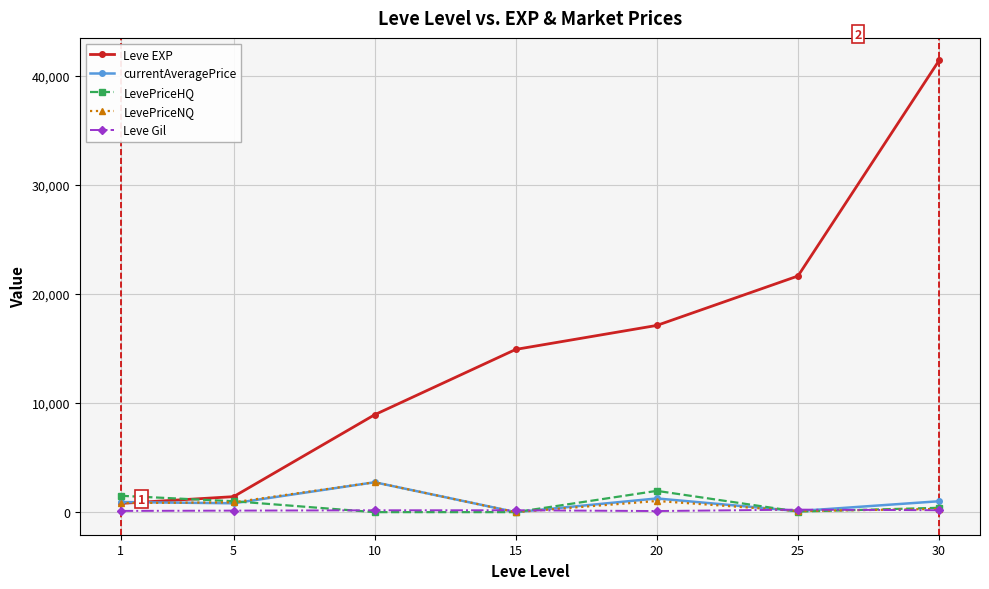

At which category does currentAveragePrice reach its first local peak?

10